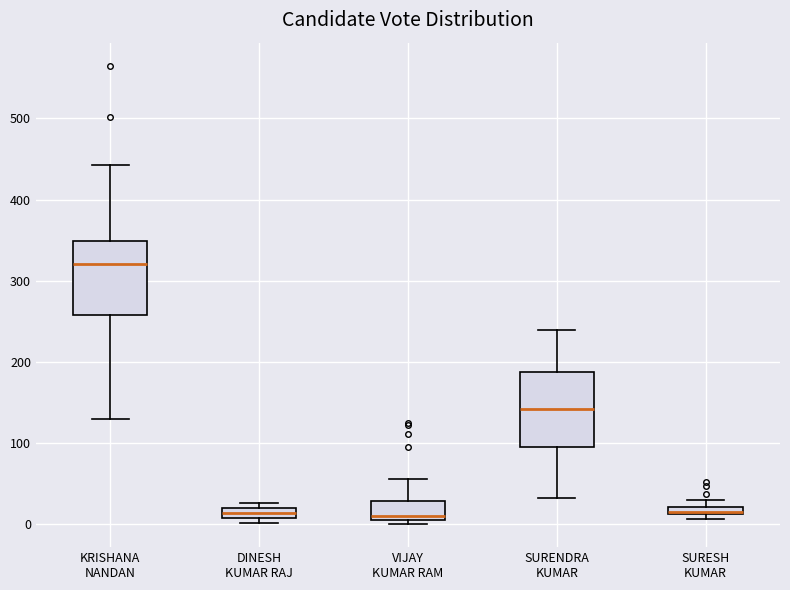

Where is the lower edge of the box for KRISHANA NANDAN on the y-axis? The values are not printed on the chart, so give them approximately, as read against the axis.

260